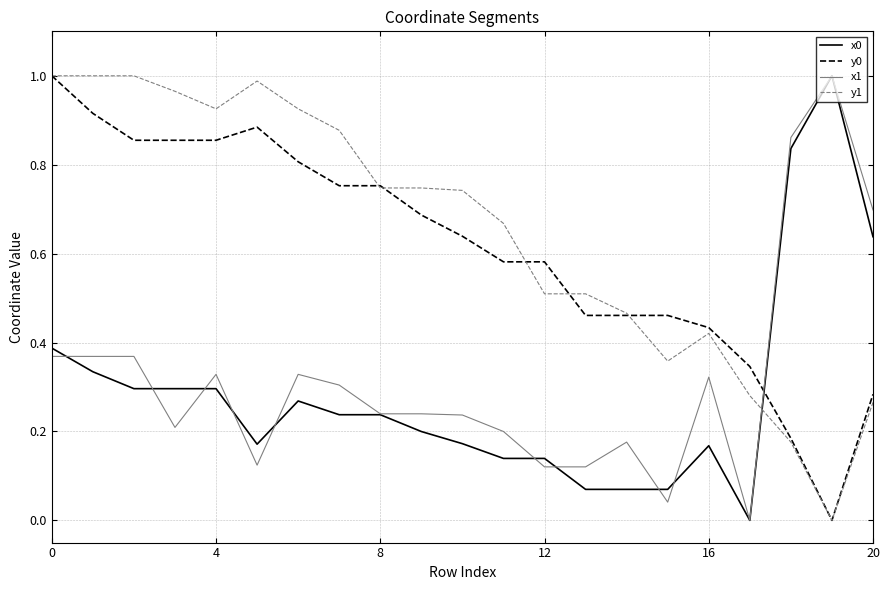

After their last crossing, which series has the higher values: x1 or y0?

x1